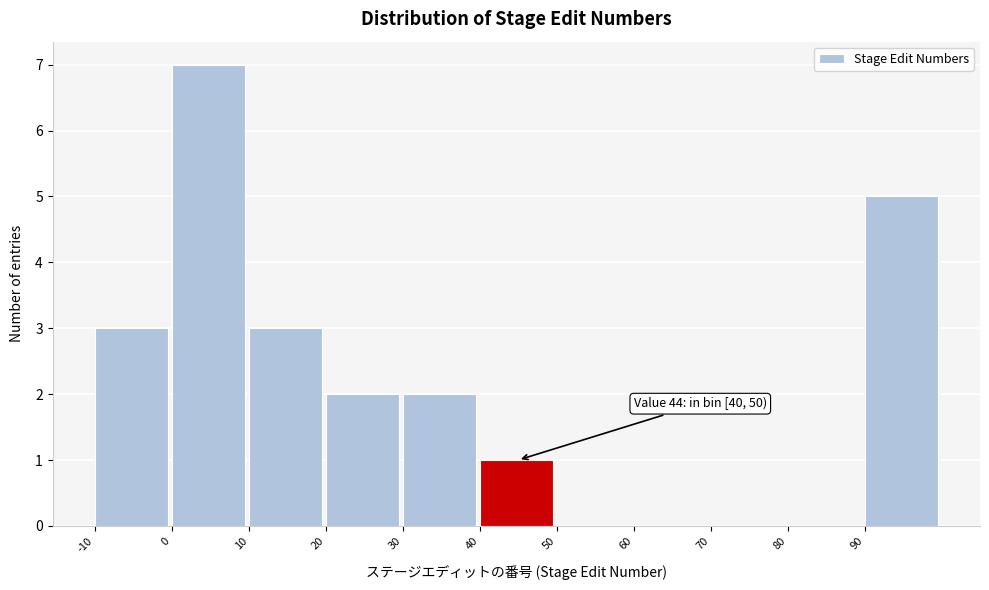

Which range on the x-axis has the tallest bar?

0 to 10